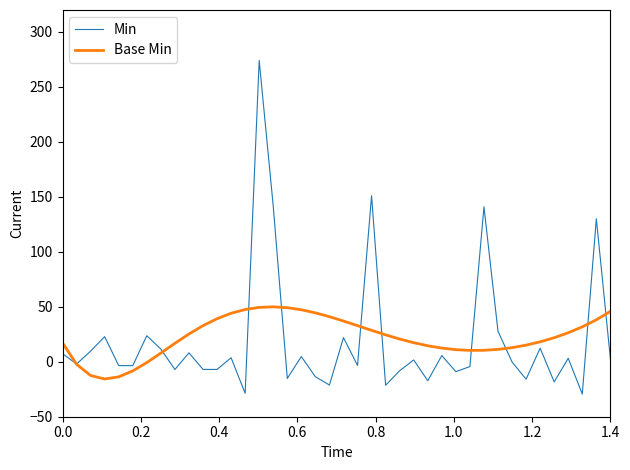

What is the minimum value shown in the chart?

-29.4